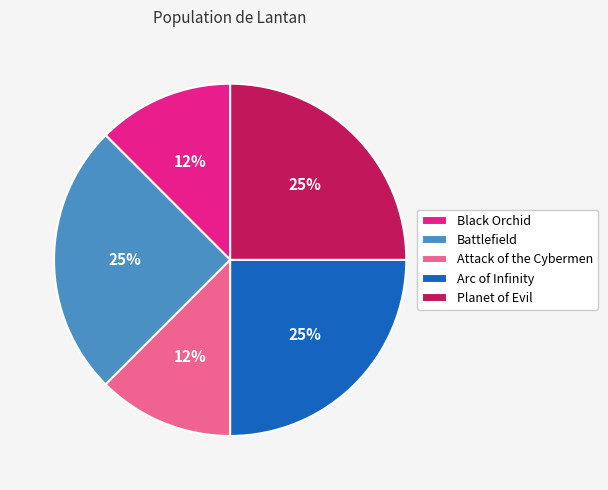

To the nearest percent, what is the average slice percentage?

20%